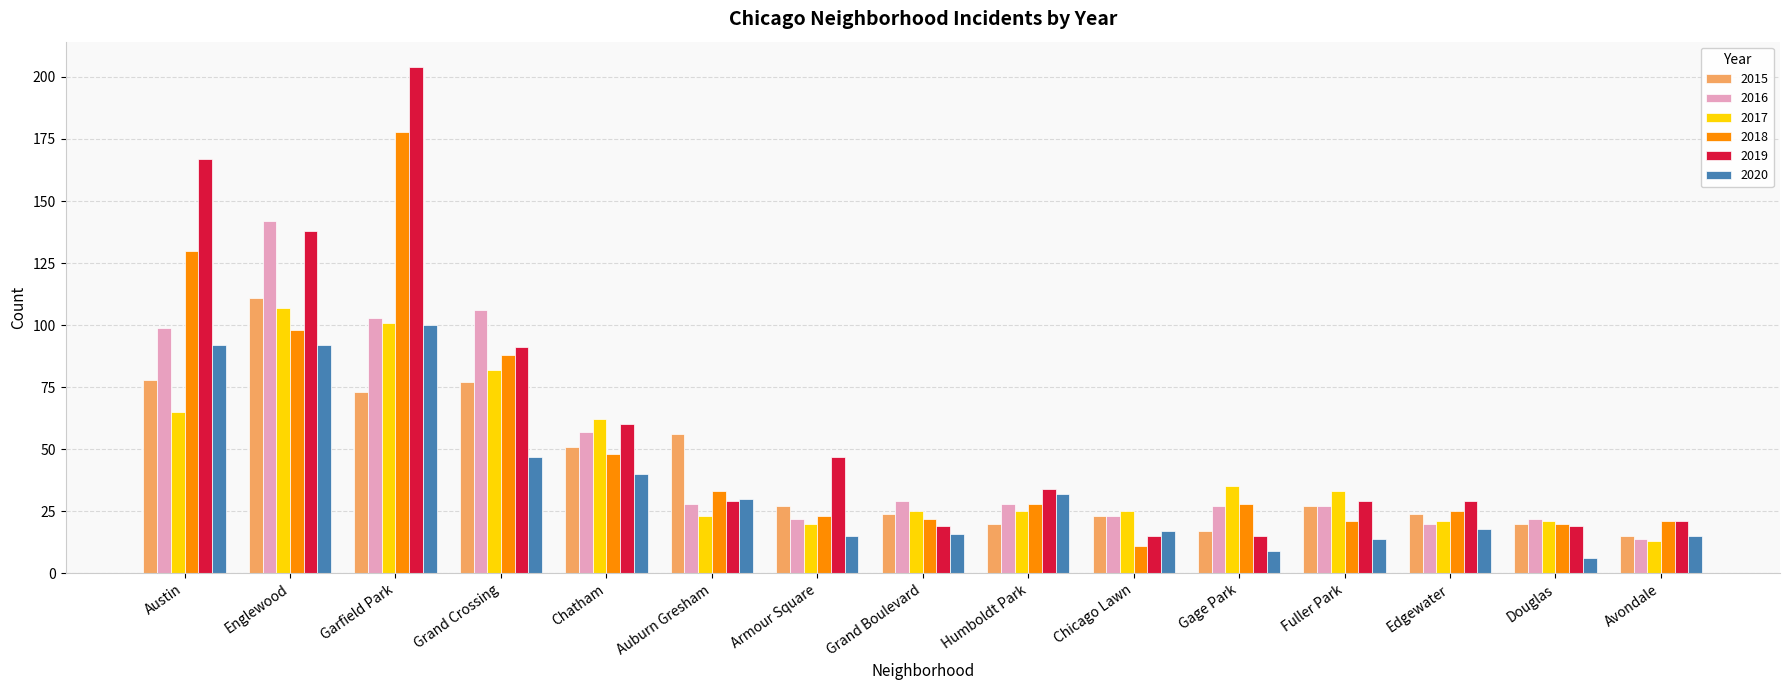

What are all the series names shown in the legend?

2015, 2016, 2017, 2018, 2019, 2020